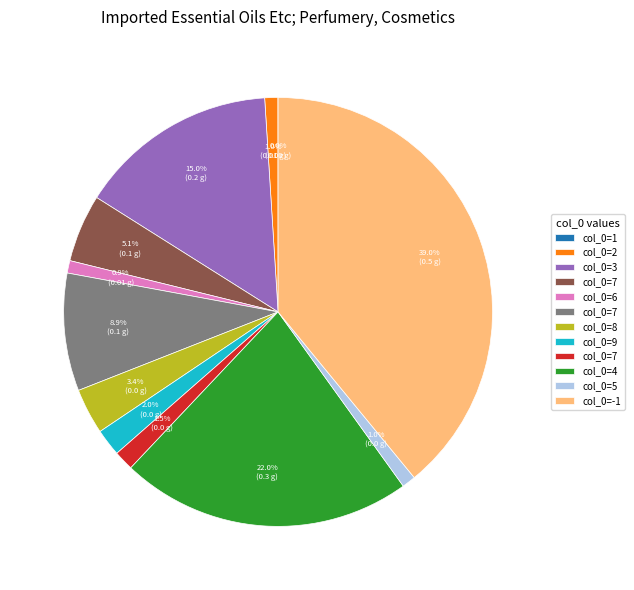

Is there a majority slice in this chart?

No